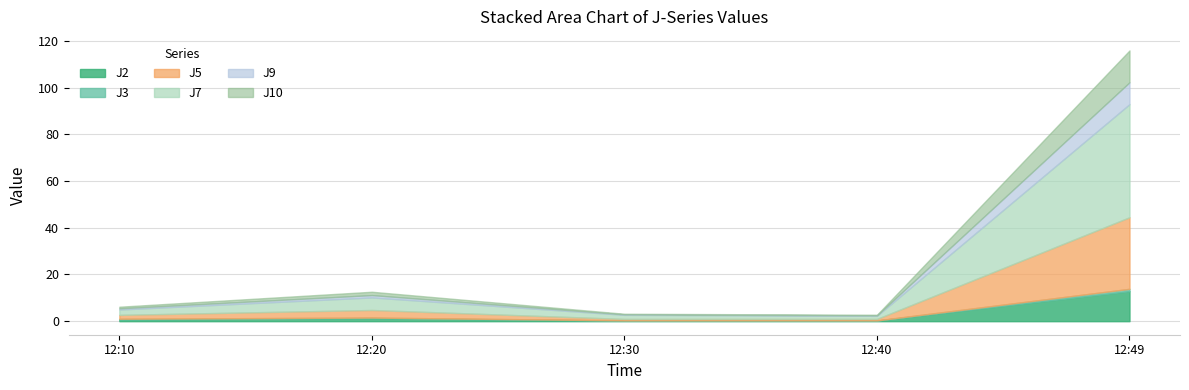

Between 12:20 and 12:30, which series saw the biggest shift?

J7